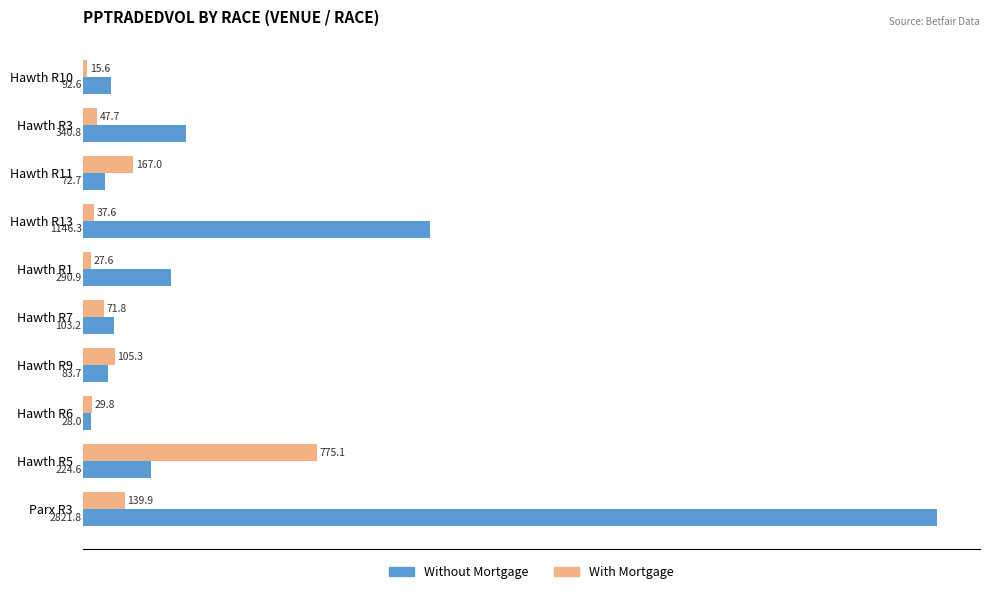

What is the total value across all series at Hawth R11?

239.7